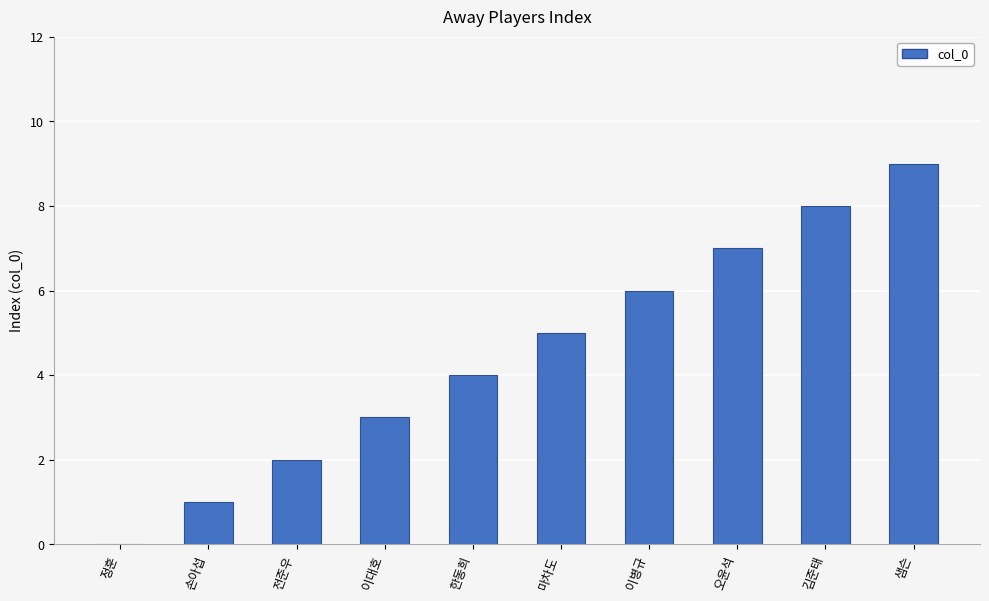

What is the sum of all values?

45